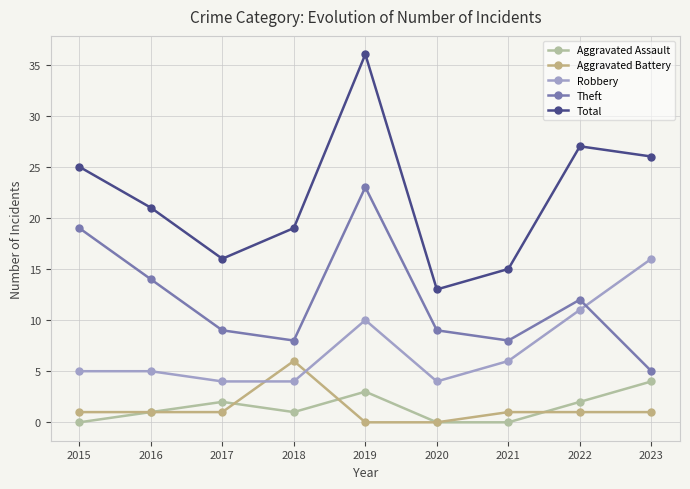

What is the minimum value for Robbery?

4